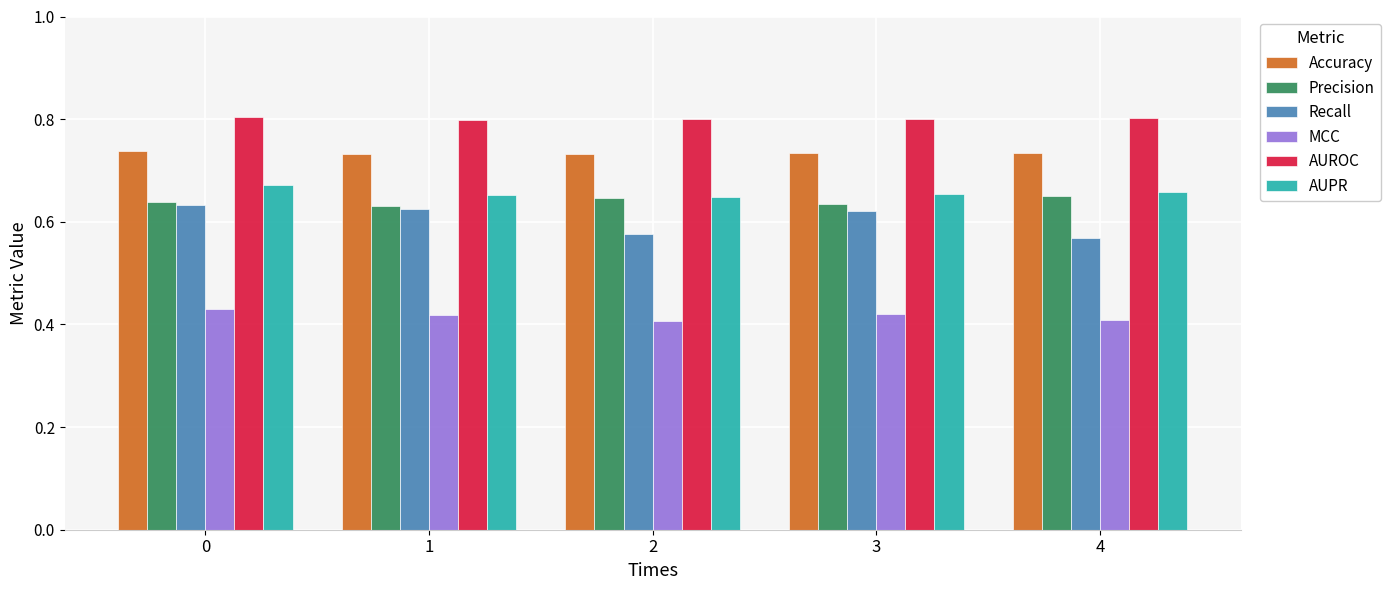

Which series has the widest spread of values?

Recall